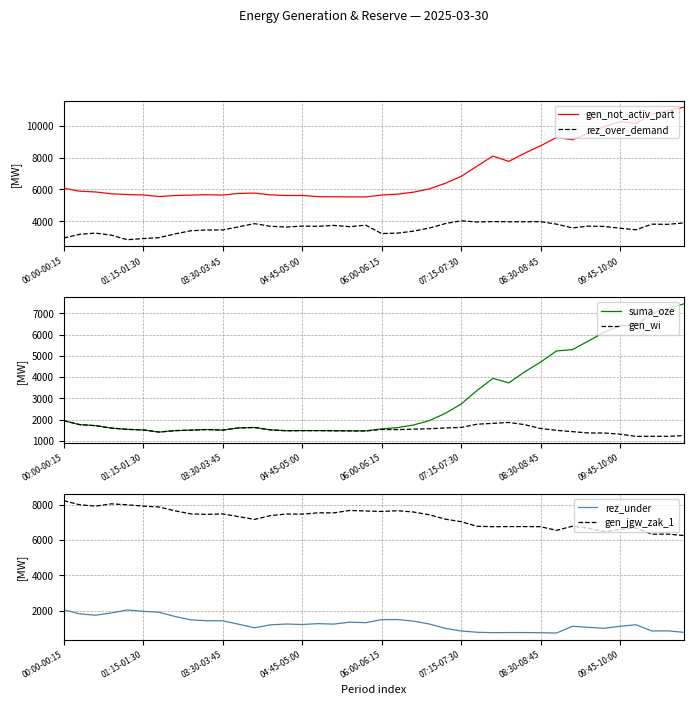

How many data points in gen_not_activ_part are above 5844?

19